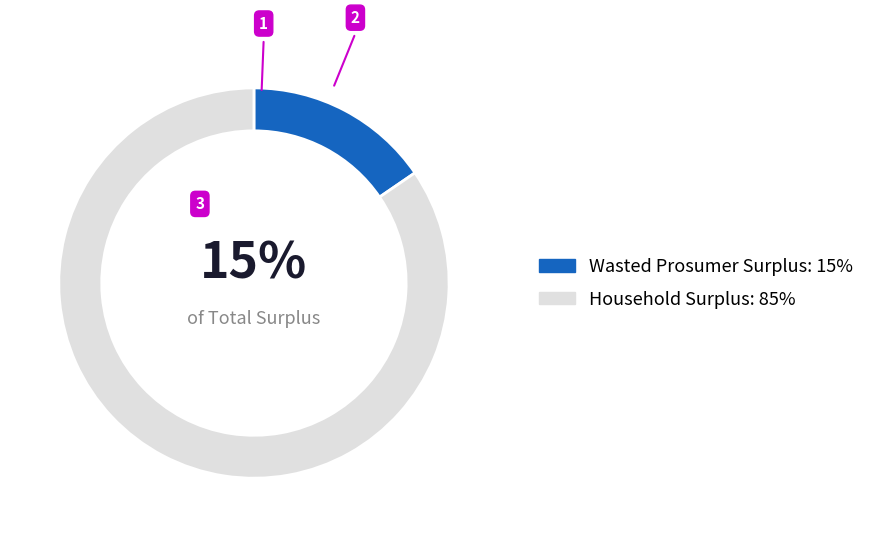

Is the sum of Household Surplus and Wasted Prosumer Surplus greater than half?

Yes